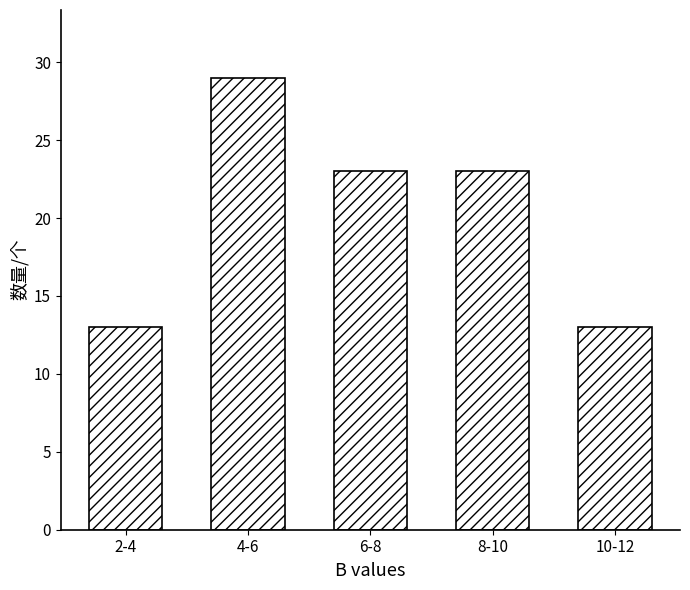

Reading left to right, list all the values displayed in this chart.

13	29	23	23	13